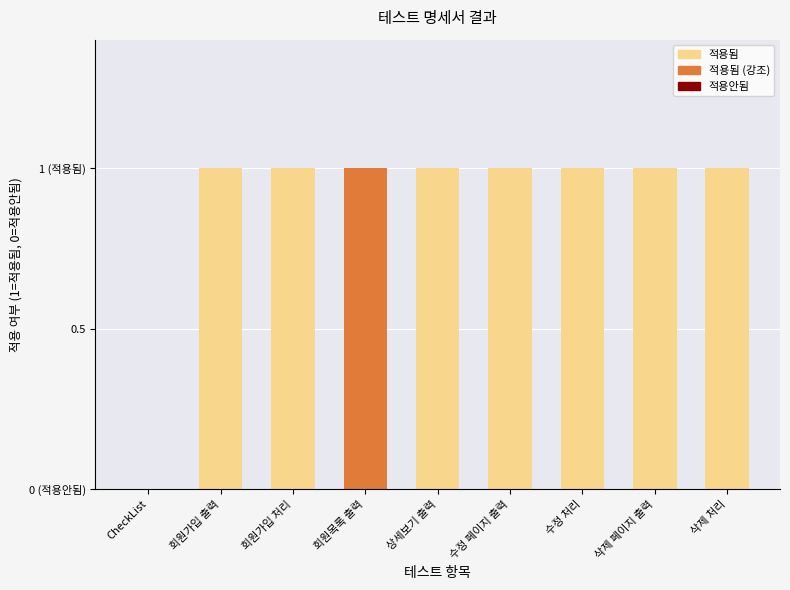

Which label corresponds to the largest value in the chart?

회원가입 출력